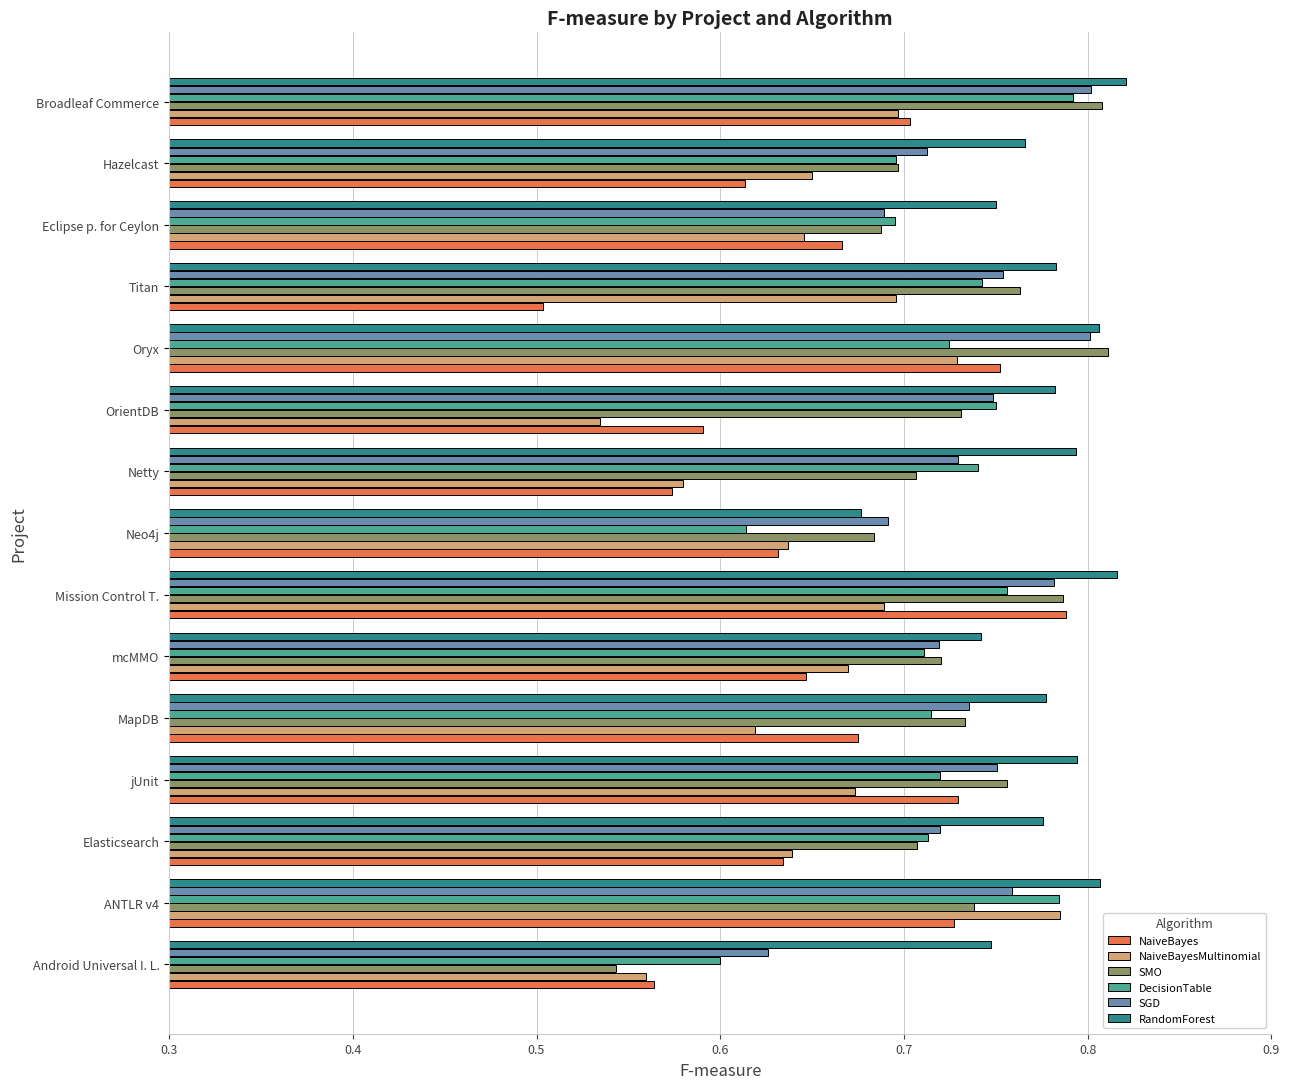

What is the sum of the NaiveBayesMultinomial values at Mission Control T. and mcMMO?

1.4